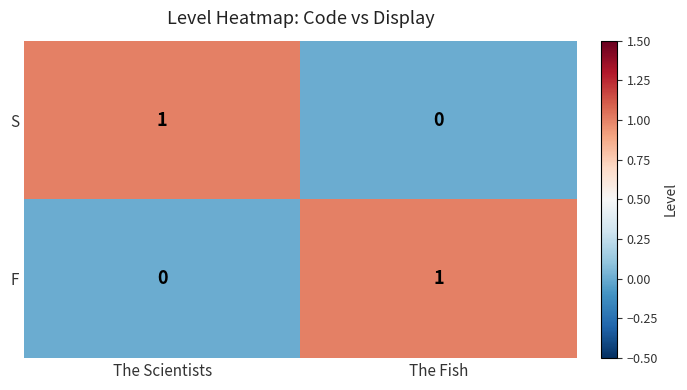

At which label is S closest to 0?

The Fish